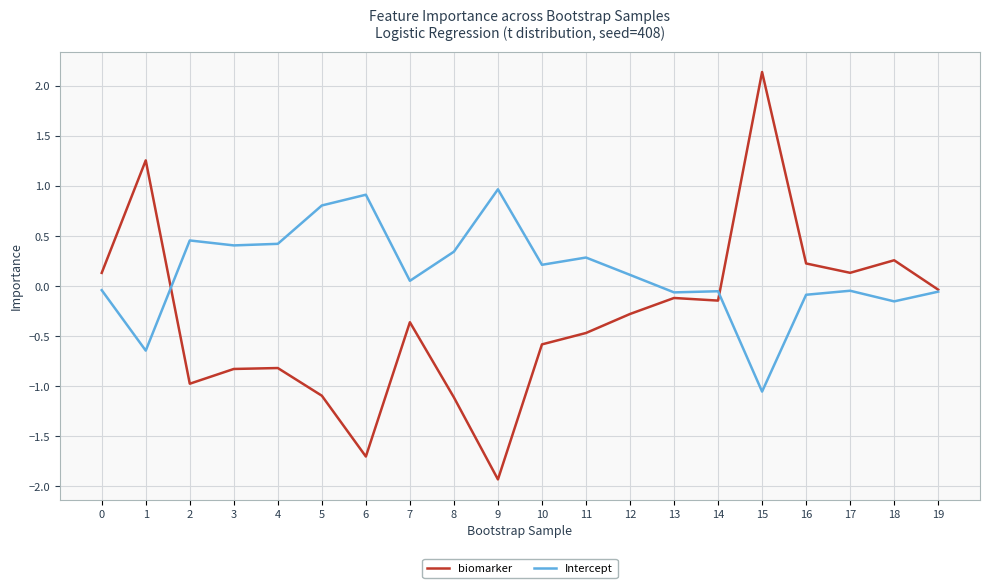

What is the spread (max minus min) of values at 4?

1.2